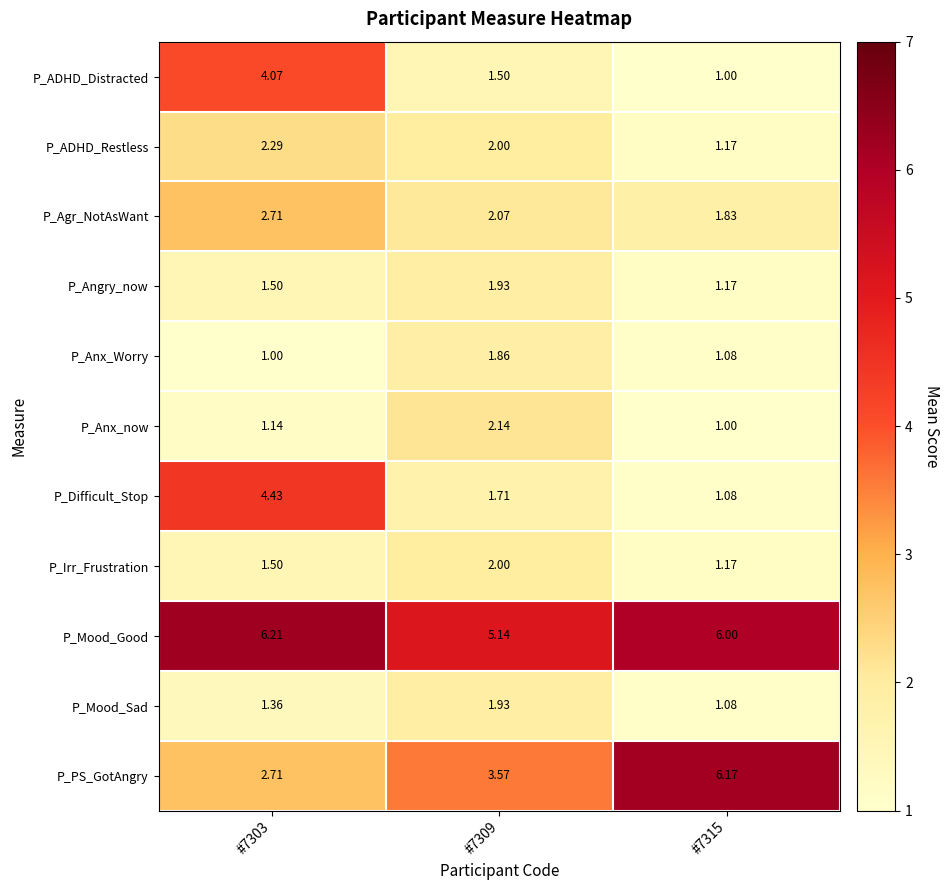

Count the number of data series in this chart.

11